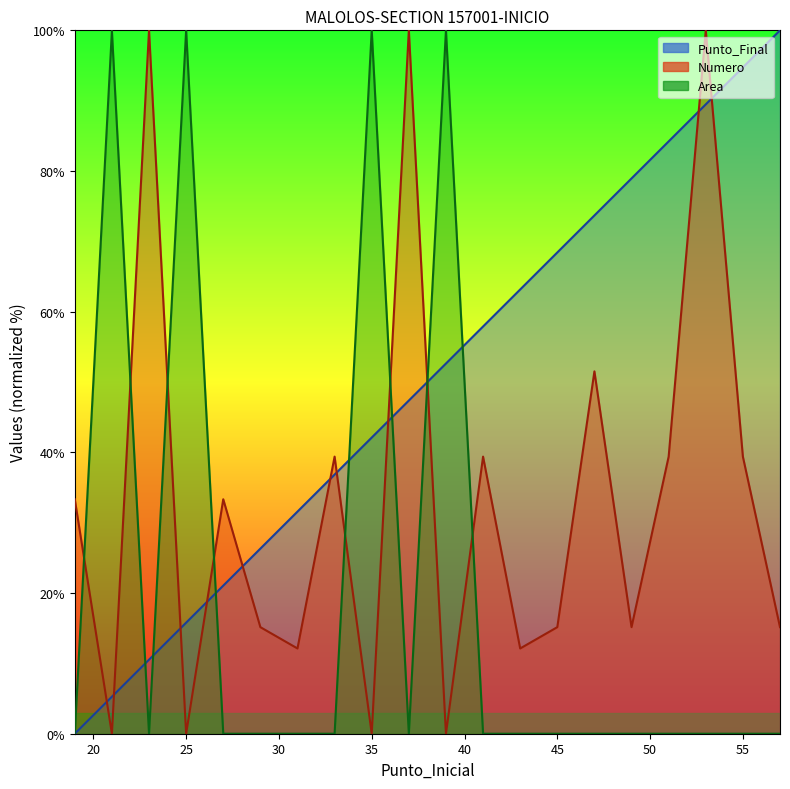

Reading left to right, what are all the values shown in this chart?

Punto_Final: 19=0.0	21=5.3	23=10.5	25=15.8	27=21.1	29=26.3	31=31.6	33=36.8	35=42.1	37=47.4	39=52.6	41=57.9	43=63.2	45=68.4	47=73.7	49=78.9	51=84.2	53=89.5	55=94.7	57=100.0
Numero: 19=33.3	21=0.0	23=100.0	25=0.0	27=33.3	29=15.2	31=12.1	33=39.4	35=0.0	37=100.0	39=0.0	41=39.4	43=12.1	45=15.2	47=51.5	49=15.2	51=39.4	53=100.0	55=39.4	57=15.2
Area: 19=0.0	21=99.9	23=0.0	25=100.0	27=0.0	29=0.0	31=0.0	33=0.0	35=100.0	37=0.0	39=100.0	41=0.0	43=0.0	45=0.0	47=0.0	49=0.0	51=0.0	53=0.0	55=0.0	57=0.0